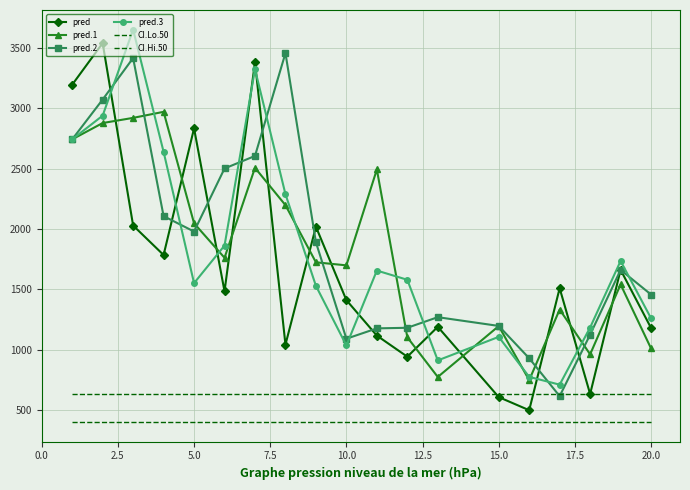

Which series has the largest range (max minus min)?

pred